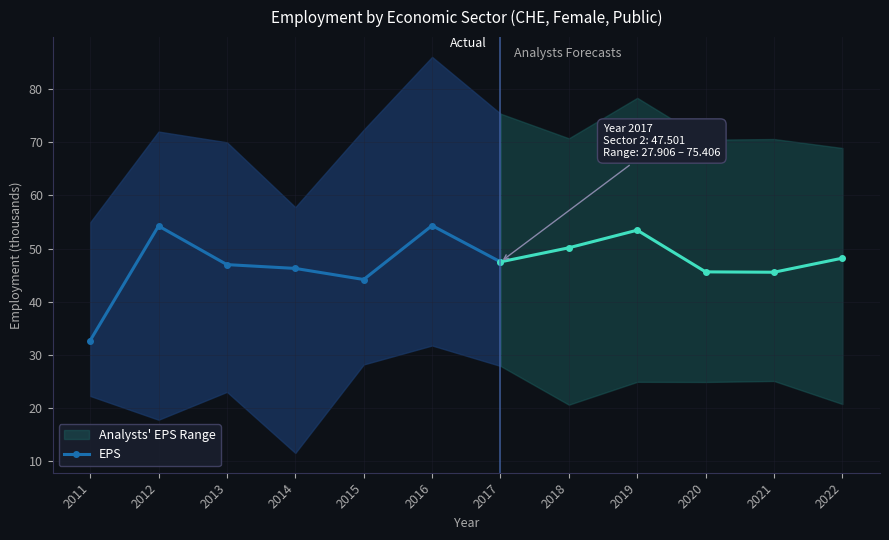

Is this an area chart (filled region under the line)?

No